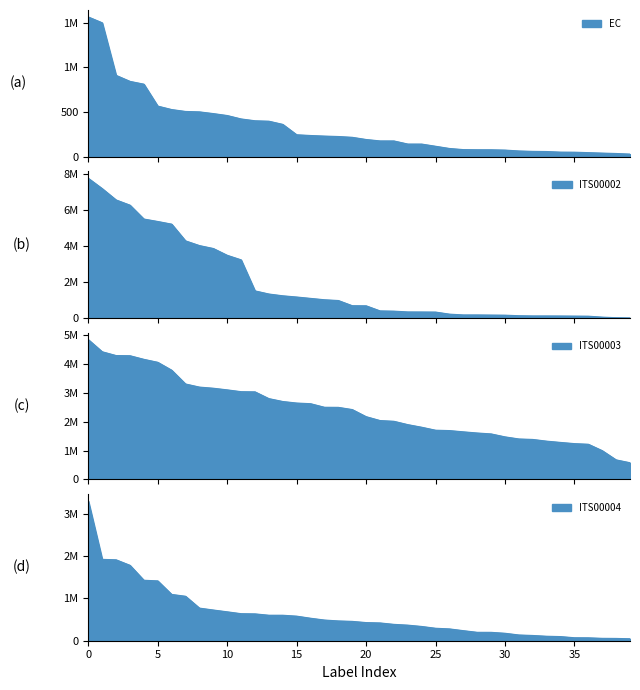

Which series ends up on top after the final intersection of ITS00003 and EC?

ITS00003